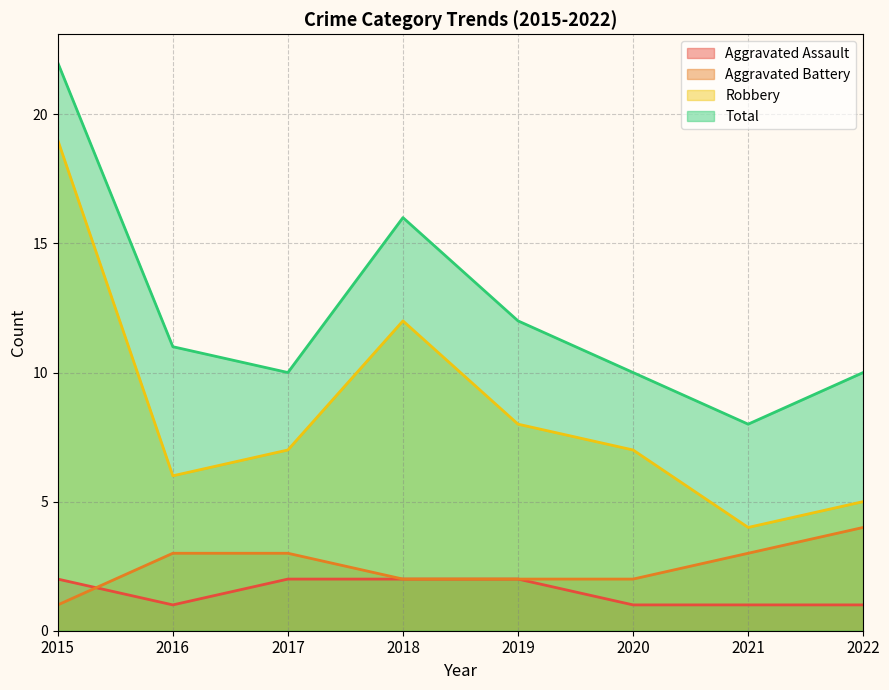

Is it true that Aggravated Battery equals 2 at 2020?

True